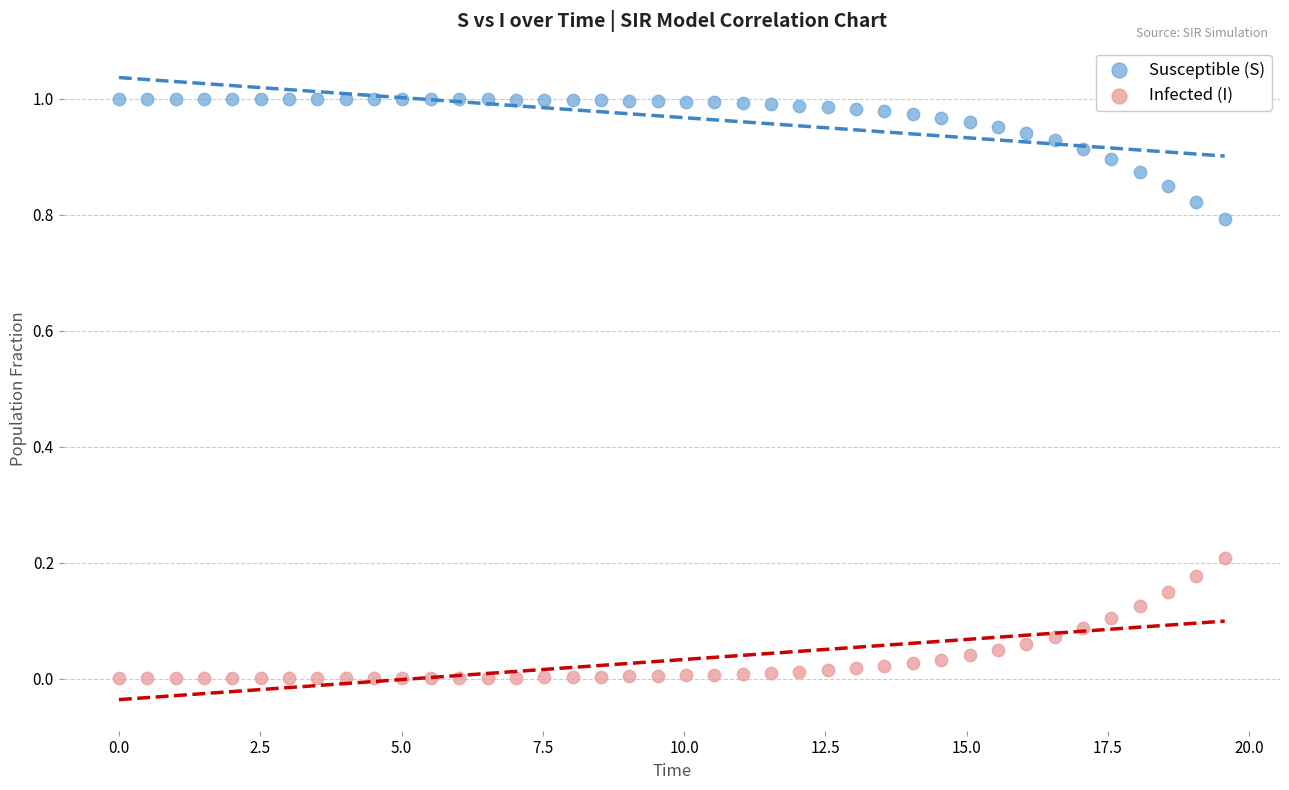

Which series reaches the maximum Y coordinate?

Susceptible (S)